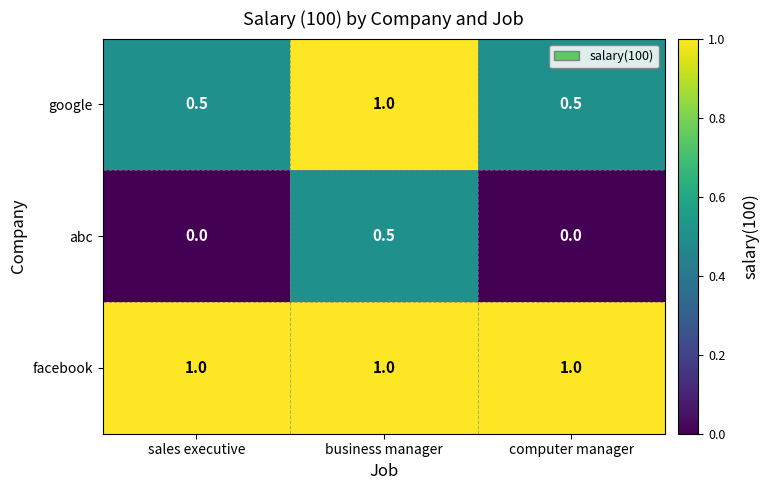

The facebook series shows 1.0 at computer manager. True or false?

True